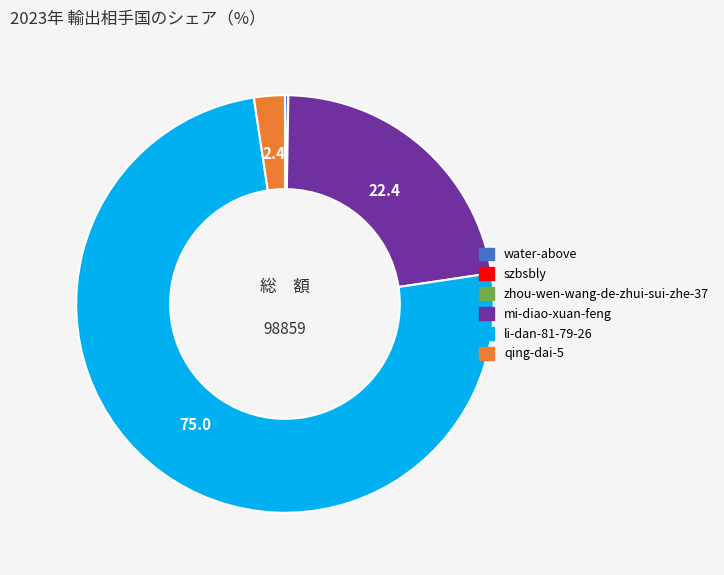

Does any single category account for the majority?

Yes